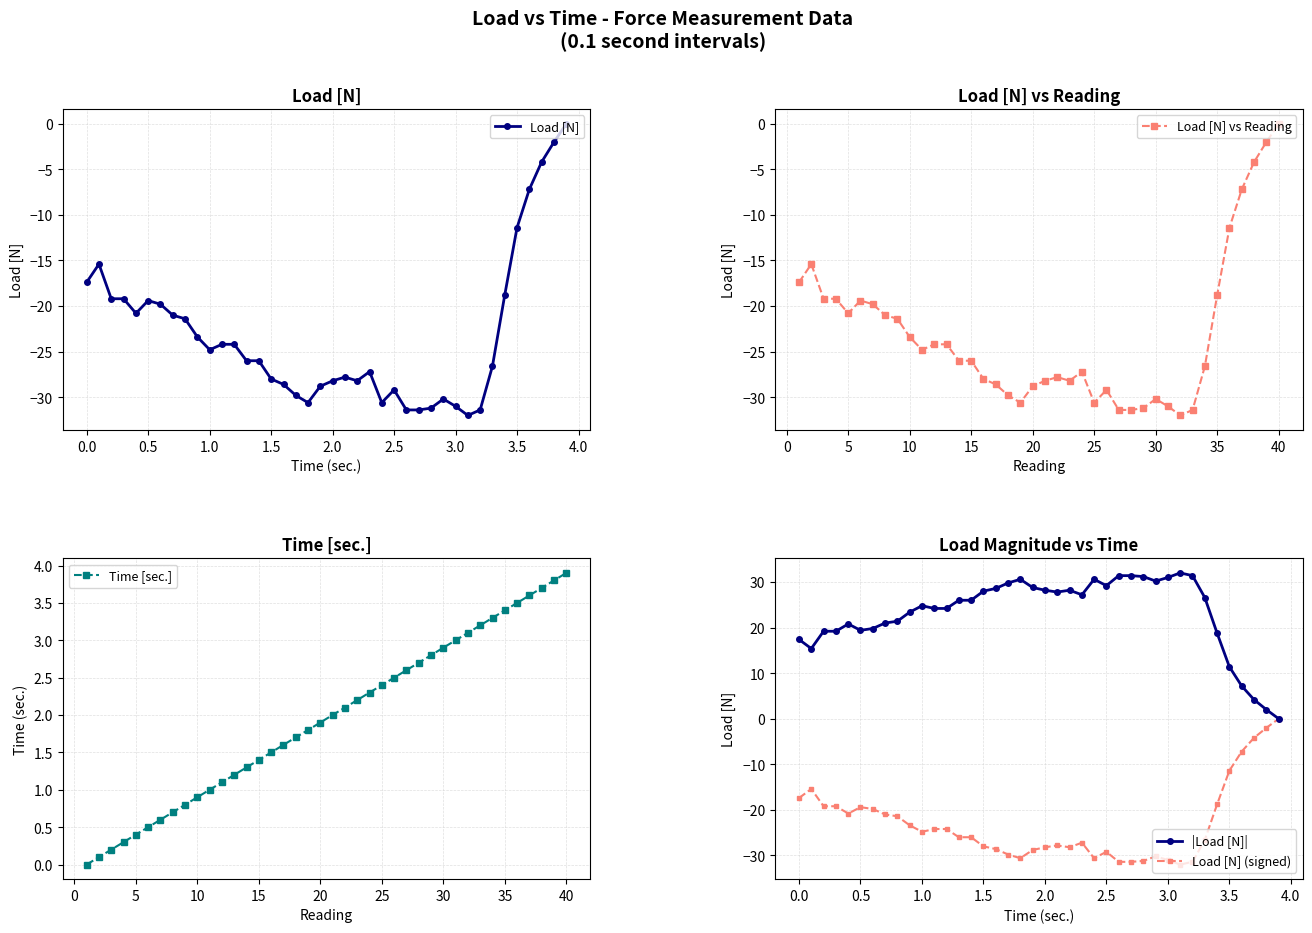

What is the lowest value of the Load [N] vs Reading series?

-32.0